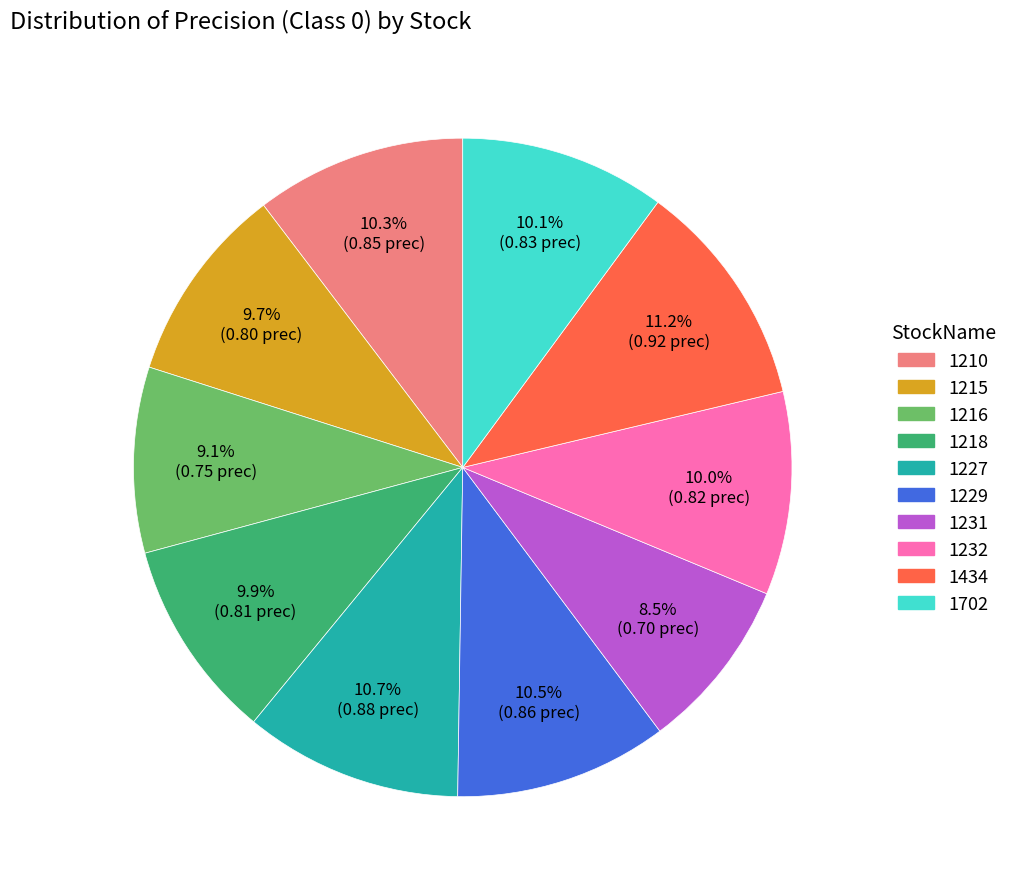

To the nearest percent, what is the average slice percentage?

10%